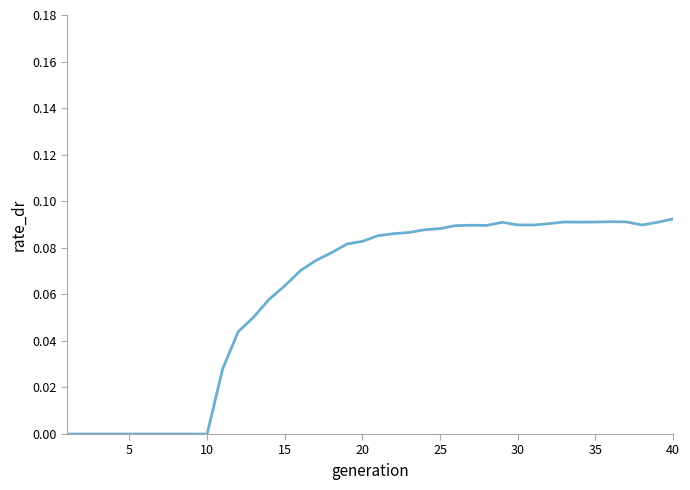

Reading left to right, what are all the values shown in this chart?

0.0	0.0	0.0	0.0	0.0	0.0	0.0	0.0	0.0	0.0	0.0	0.0	0.1	0.1	0.1	0.1	0.1	0.1	0.1	0.1	0.1	0.1	0.1	0.1	0.1	0.1	0.1	0.1	0.1	0.1	0.1	0.1	0.1	0.1	0.1	0.1	0.1	0.1	0.1	0.1